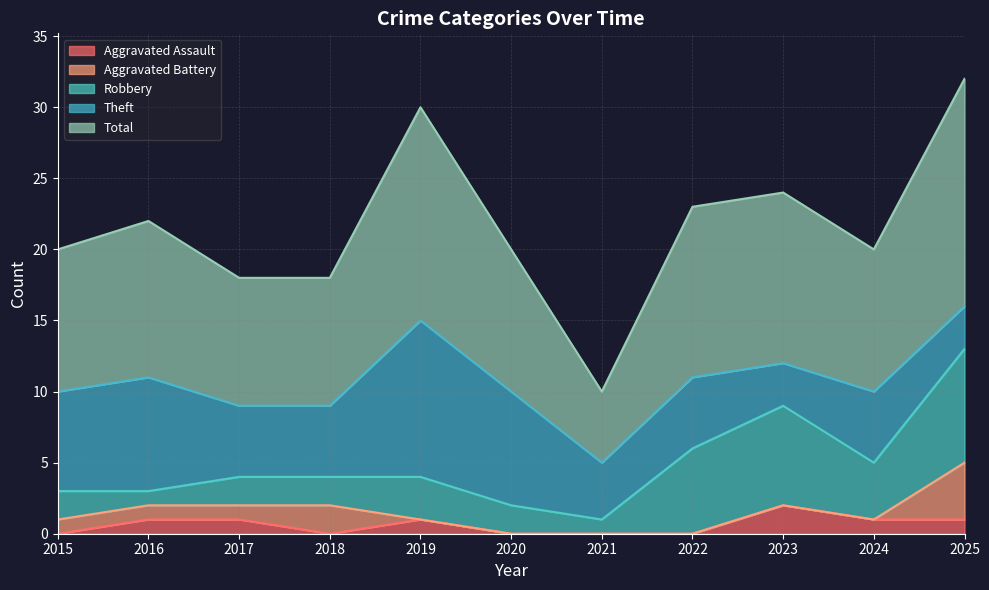

At 2017, list the series in order from smallest to largest.

Aggravated Assault, Aggravated Battery, Robbery, Theft, Total